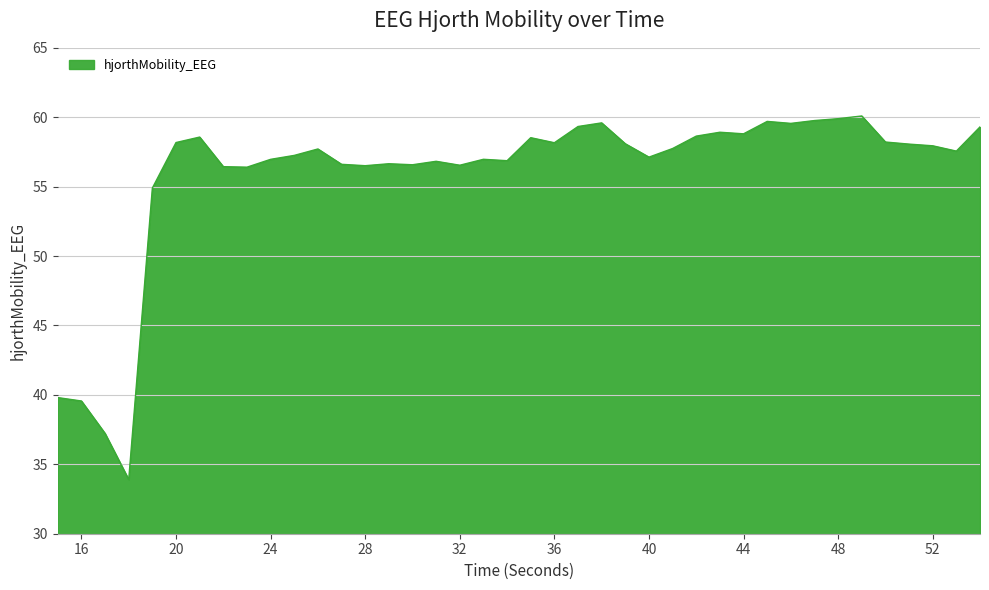

What is the difference between the maximum and minimum values?

26.2